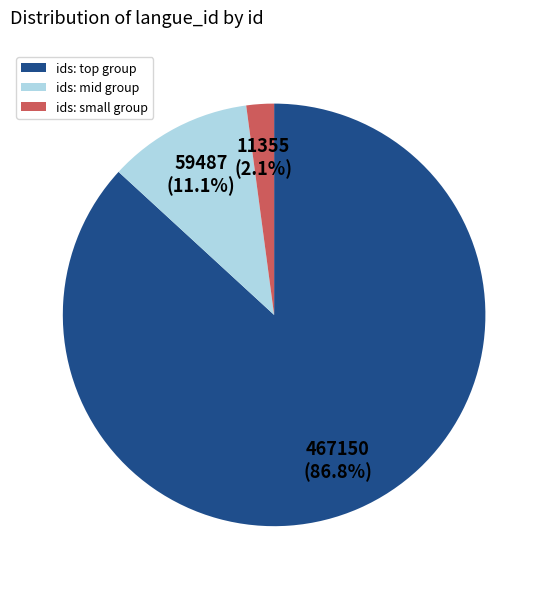

Rank the categories by value from highest to lowest.

ids: top group, ids: mid group, ids: small group